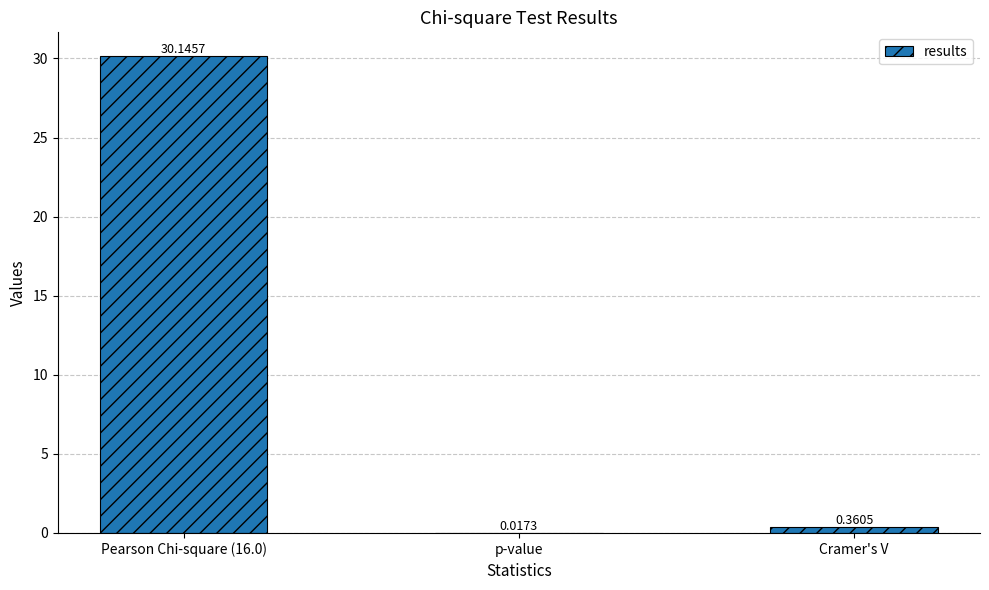

Between p-value and Cramer's V, which is larger?

Cramer's V